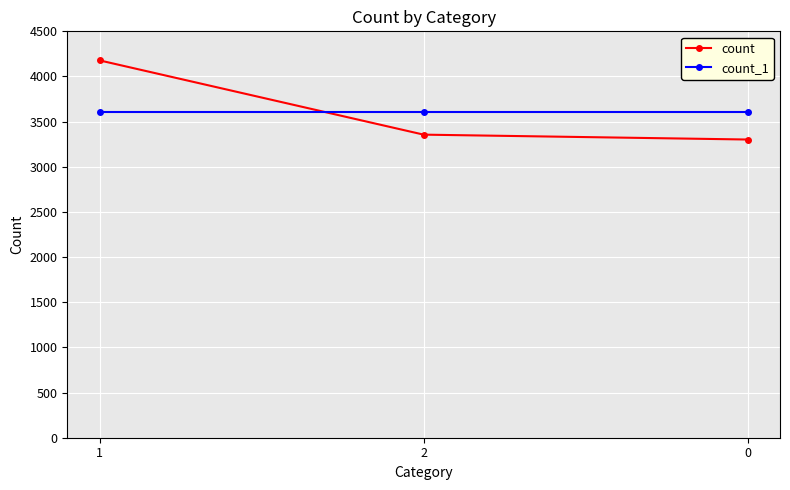

List the labels in order of count value, largest first.

1, 2, 0